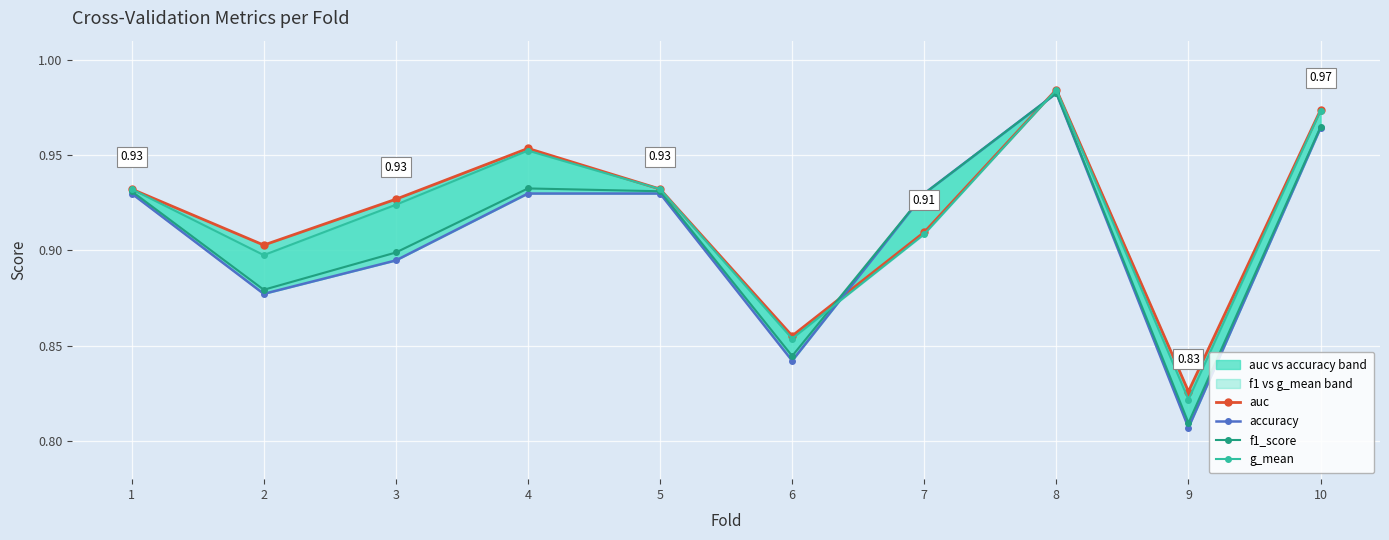

Reading right to left, transcribe all the data shown in this chart.

auc: 10=1.0	9=0.8	8=1.0	7=0.9	6=0.9	5=0.9	4=1.0	3=0.9	2=0.9	1=0.9
accuracy: 10=1.0	9=0.8	8=1.0	7=0.9	6=0.8	5=0.9	4=0.9	3=0.9	2=0.9	1=0.9
f1_score: 10=1.0	9=0.8	8=1.0	7=0.9	6=0.8	5=0.9	4=0.9	3=0.9	2=0.9	1=0.9
g_mean: 10=1.0	9=0.8	8=1.0	7=0.9	6=0.9	5=0.9	4=1.0	3=0.9	2=0.9	1=0.9